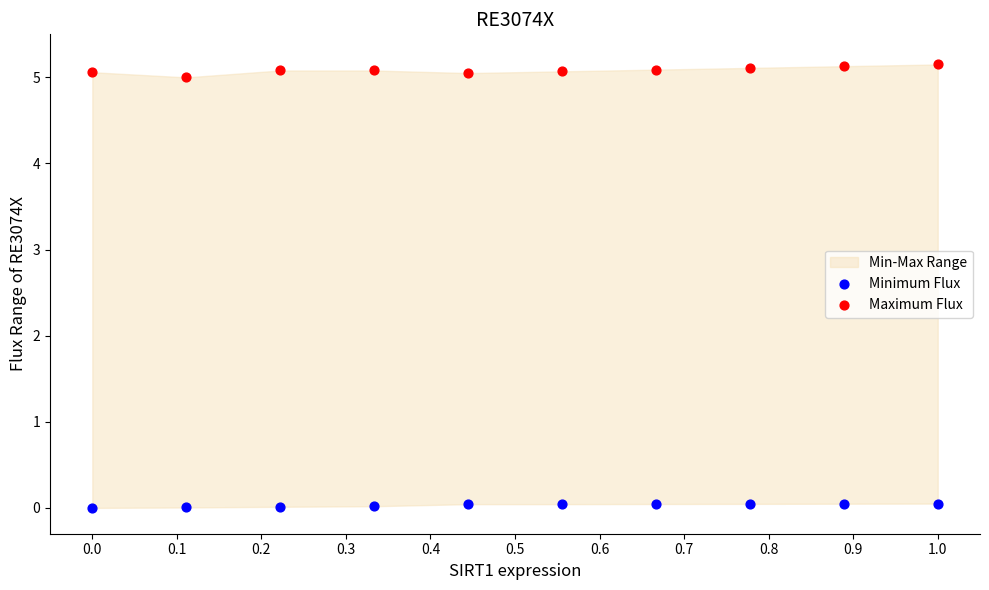

Across all data points, what is the range of X values (max minus min)?

1.0